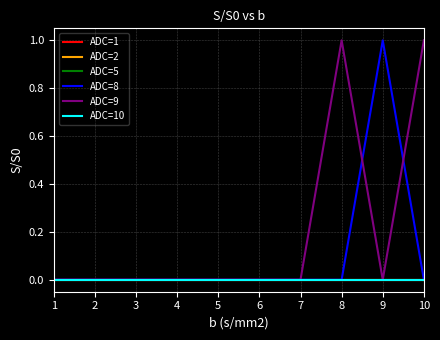

At how many categories does at least one series exceed 0?

3